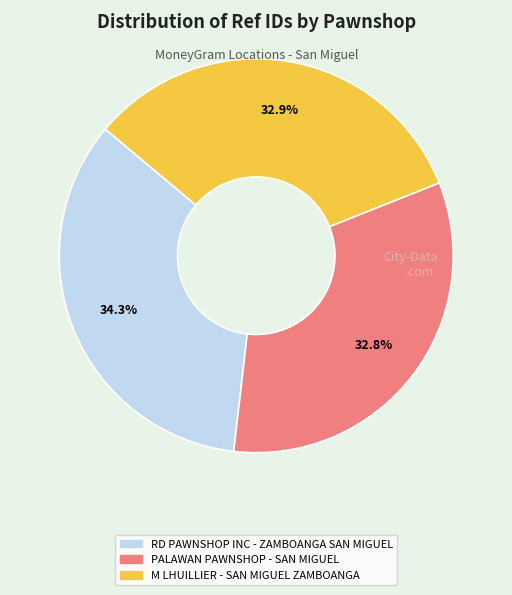

True or false: M LHUILLIER - SAN MIGUEL ZAMBOANGA accounts for 47% of the total.

False